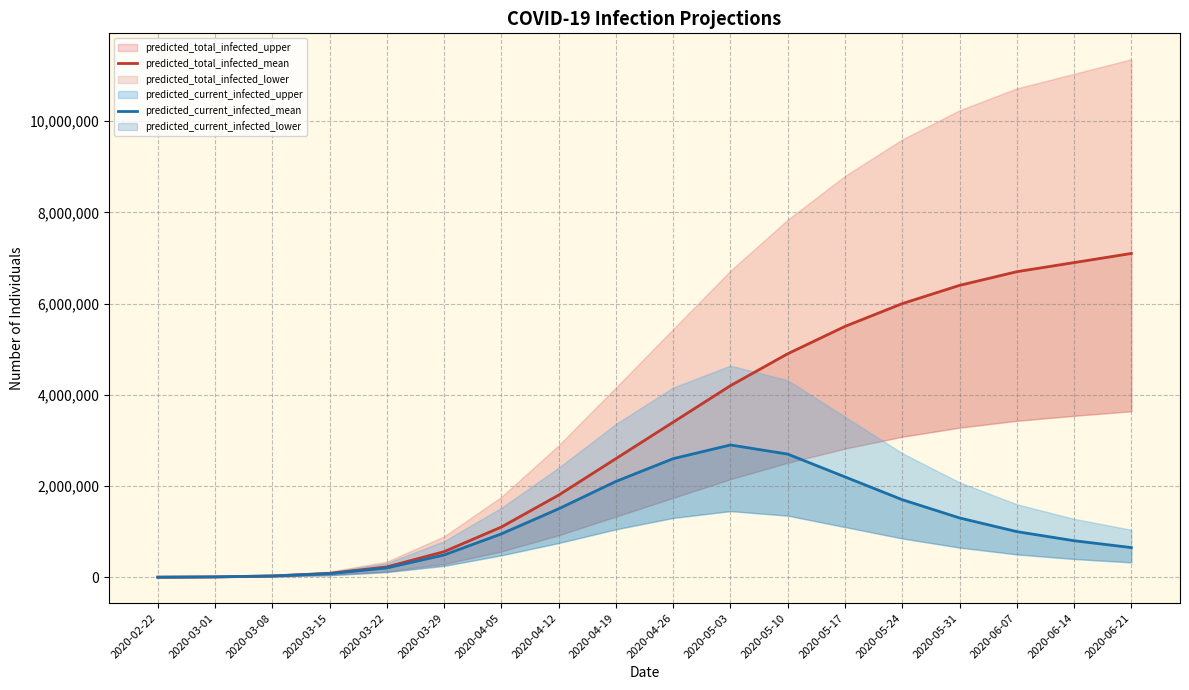

How many lines are shown in the chart?

2